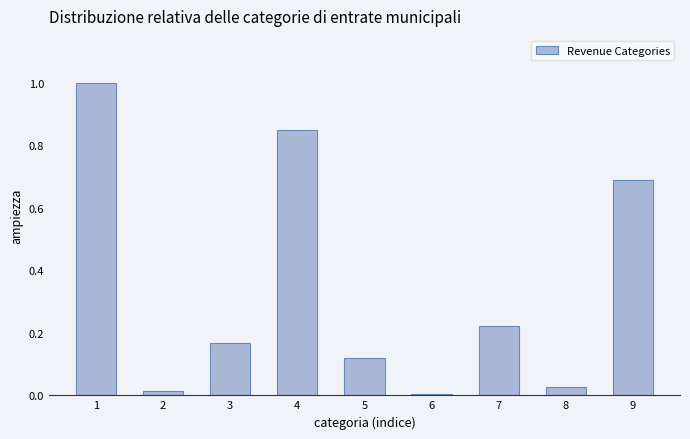

What is the difference between the maximum and second lowest values?

1.0